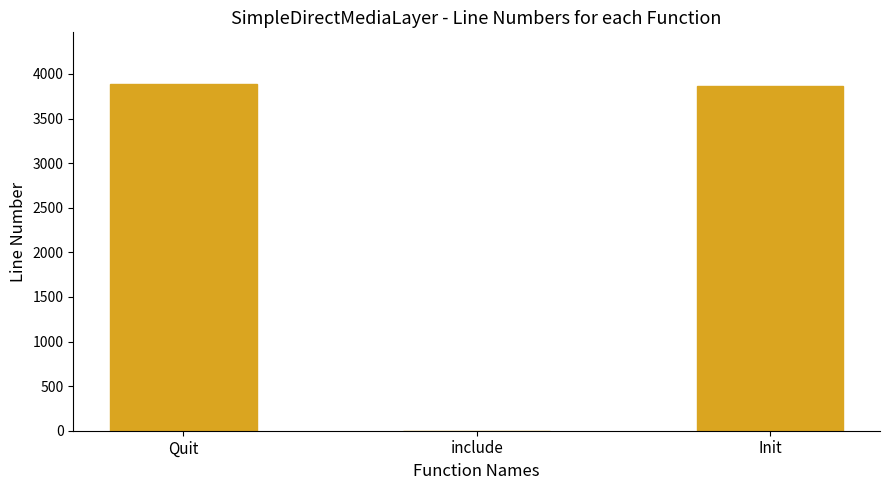

Is it true that the value at Quit is 2526?

False